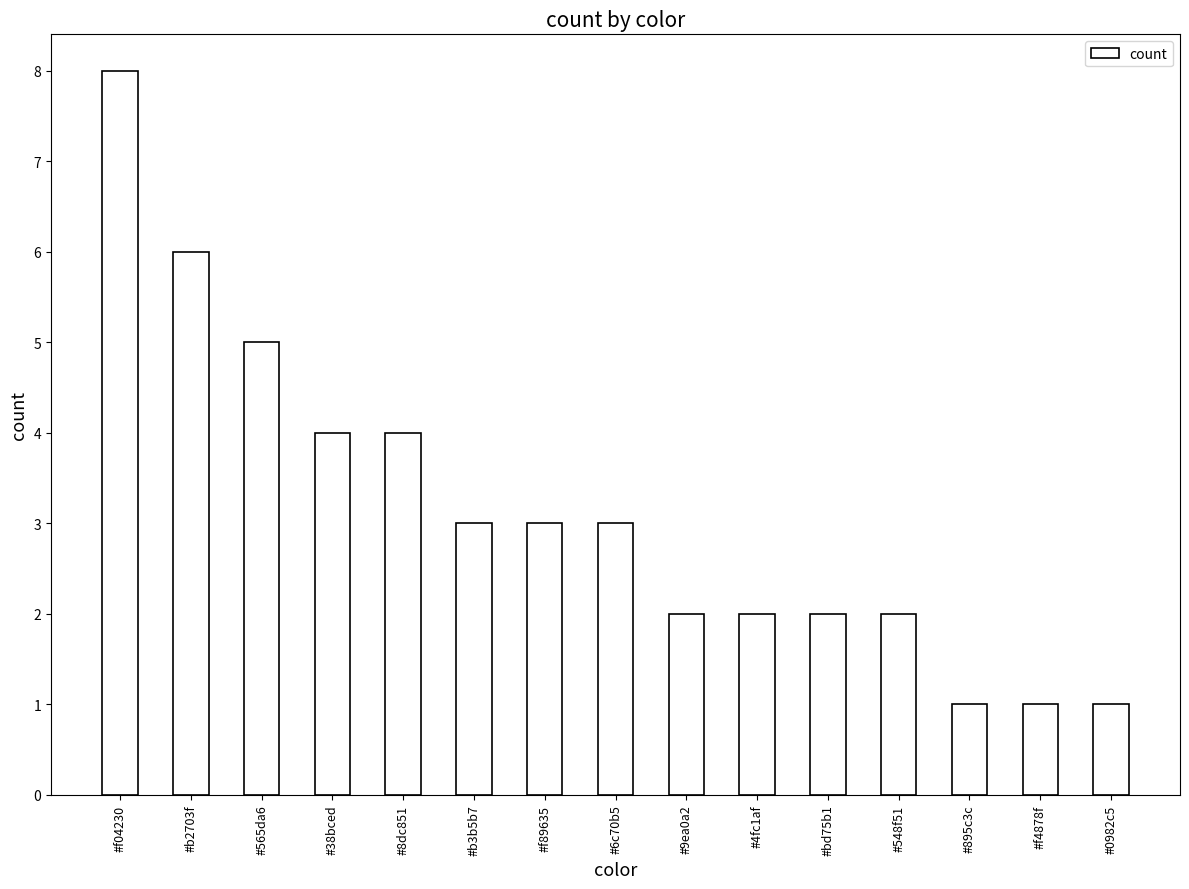

What is the difference between the second highest and minimum values?

5